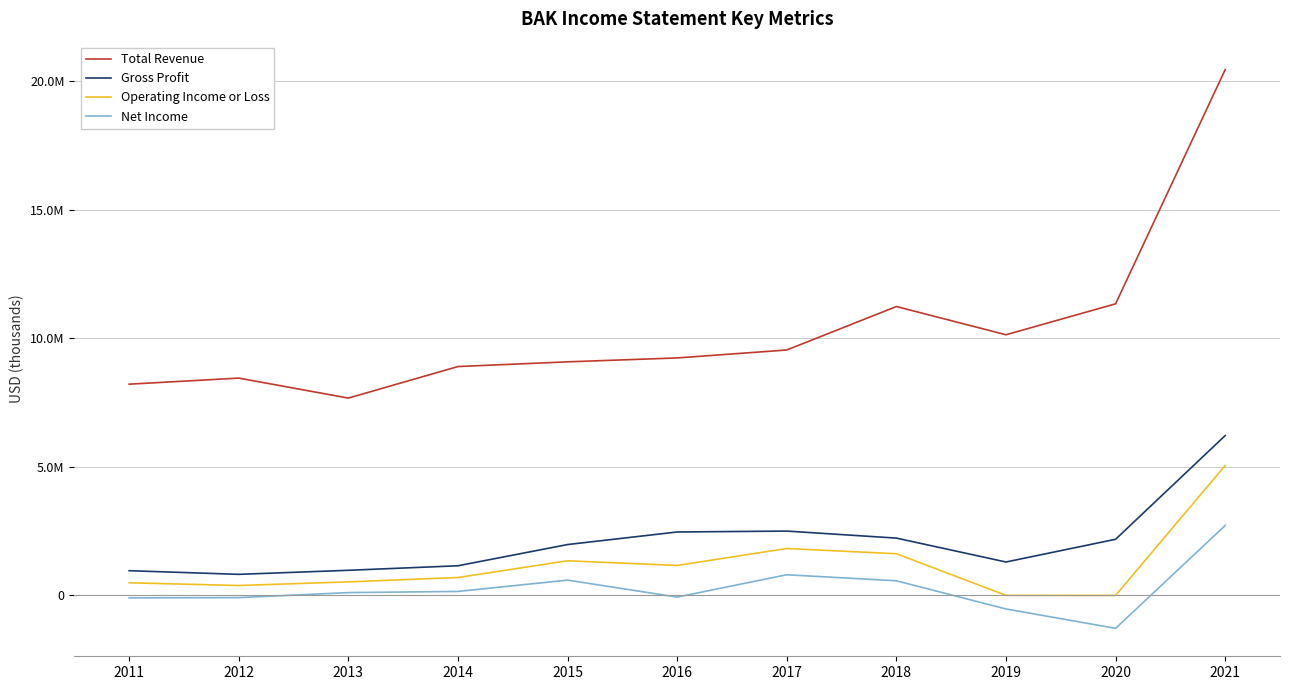

Which has a higher value, 2011 or 2021?

2021